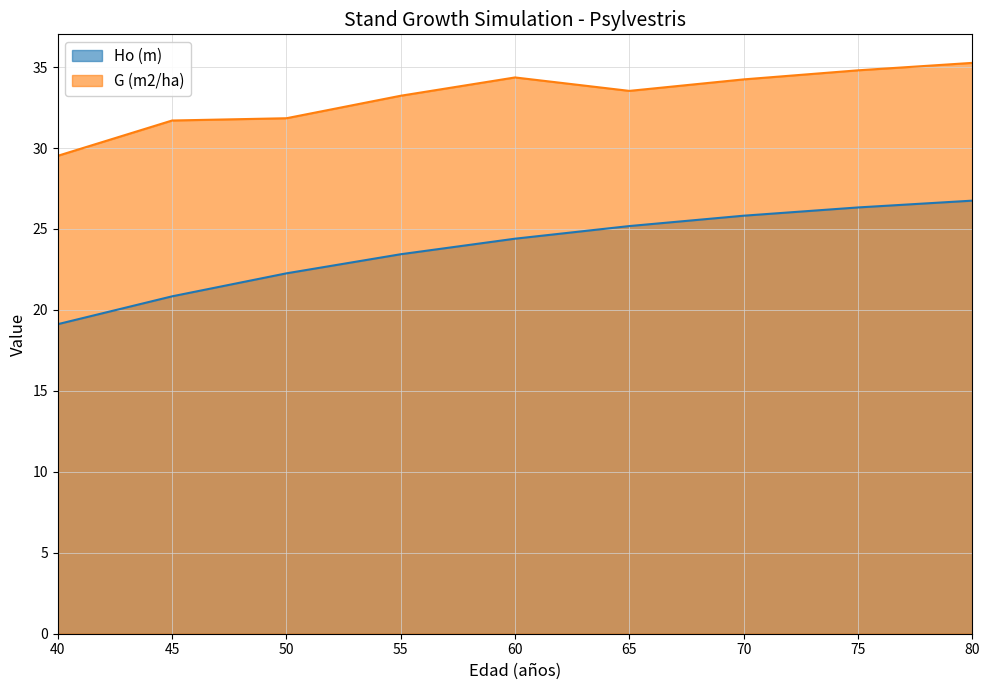

What is the average value of the G (m2/ha) series?

33.2